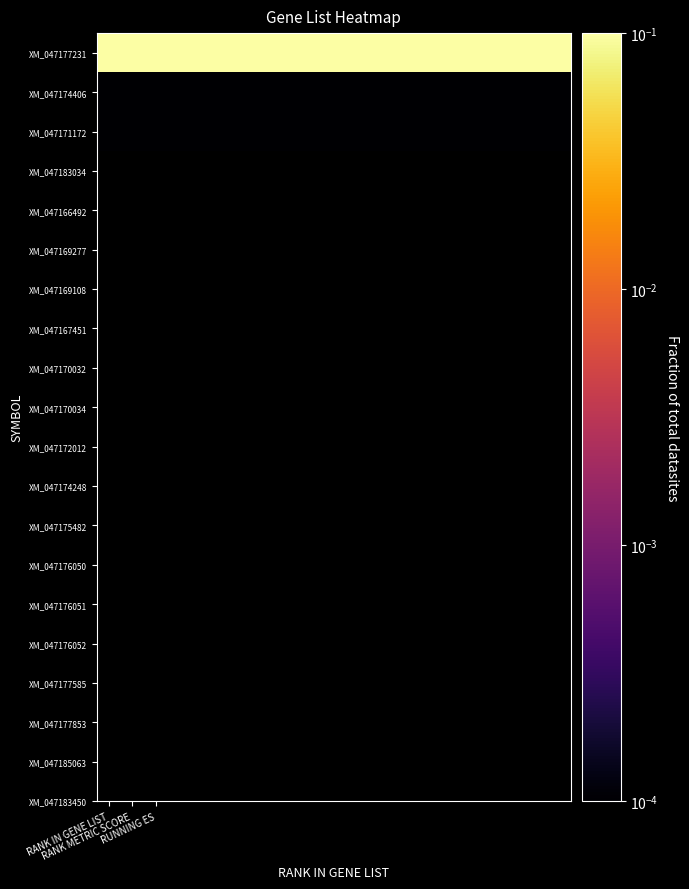

Which series has the largest range (max minus min)?

XM_047177231